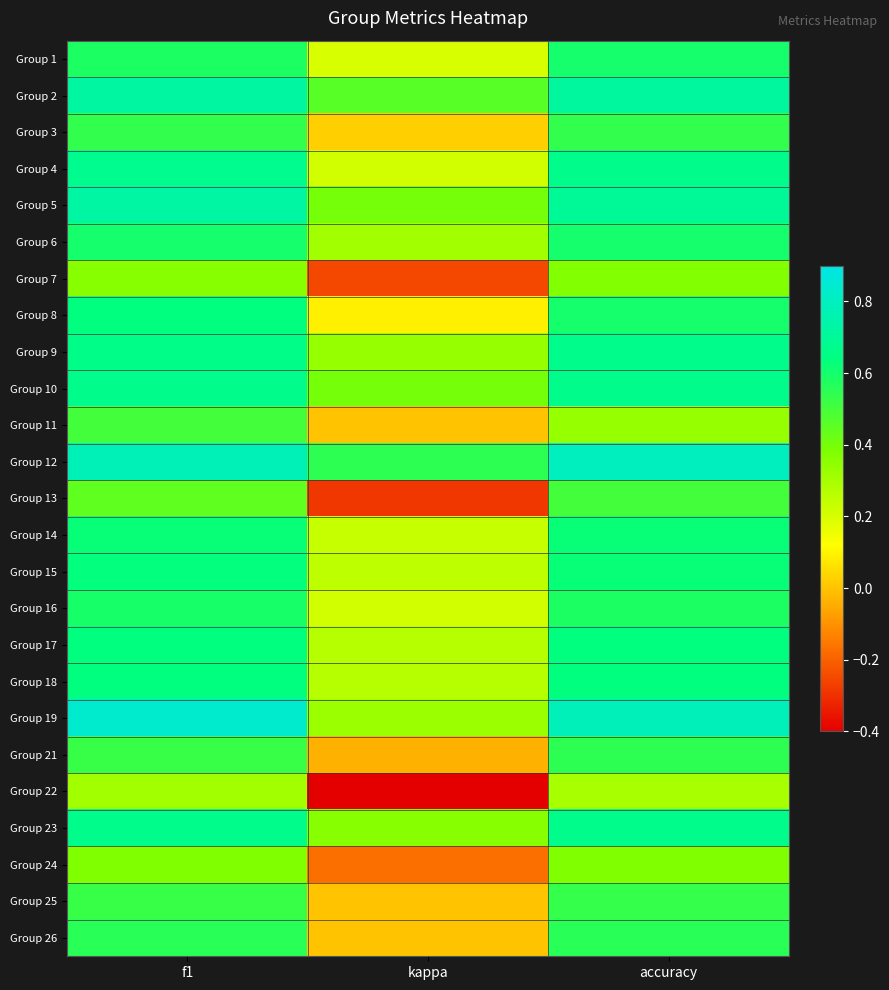

Reading left to right, extract all data points from this chart.

Group 1: f1=0.6	kappa=0.2	accuracy=0.6
Group 2: f1=0.7	kappa=0.5	accuracy=0.7
Group 3: f1=0.5	kappa=0.0	accuracy=0.5
Group 4: f1=0.7	kappa=0.2	accuracy=0.7
Group 5: f1=0.7	kappa=0.4	accuracy=0.7
Group 6: f1=0.6	kappa=0.3	accuracy=0.6
Group 7: f1=0.4	kappa=-0.2	accuracy=0.4
Group 8: f1=0.6	kappa=0.1	accuracy=0.6
Group 9: f1=0.7	kappa=0.3	accuracy=0.7
Group 10: f1=0.7	kappa=0.4	accuracy=0.7
Group 11: f1=0.5	kappa=0.0	accuracy=0.3
Group 12: f1=0.8	kappa=0.5	accuracy=0.8
Group 13: f1=0.4	kappa=-0.3	accuracy=0.5
Group 14: f1=0.6	kappa=0.2	accuracy=0.6
Group 15: f1=0.6	kappa=0.2	accuracy=0.6
Group 16: f1=0.6	kappa=0.2	accuracy=0.6
Group 17: f1=0.6	kappa=0.3	accuracy=0.6
Group 18: f1=0.6	kappa=0.3	accuracy=0.6
Group 19: f1=0.8	kappa=0.3	accuracy=0.8
Group 21: f1=0.5	kappa=-0.0	accuracy=0.5
Group 22: f1=0.3	kappa=-0.4	accuracy=0.3
Group 23: f1=0.7	kappa=0.4	accuracy=0.7
Group 24: f1=0.4	kappa=-0.2	accuracy=0.4
Group 25: f1=0.5	kappa=0.0	accuracy=0.5
Group 26: f1=0.6	kappa=0.0	accuracy=0.6